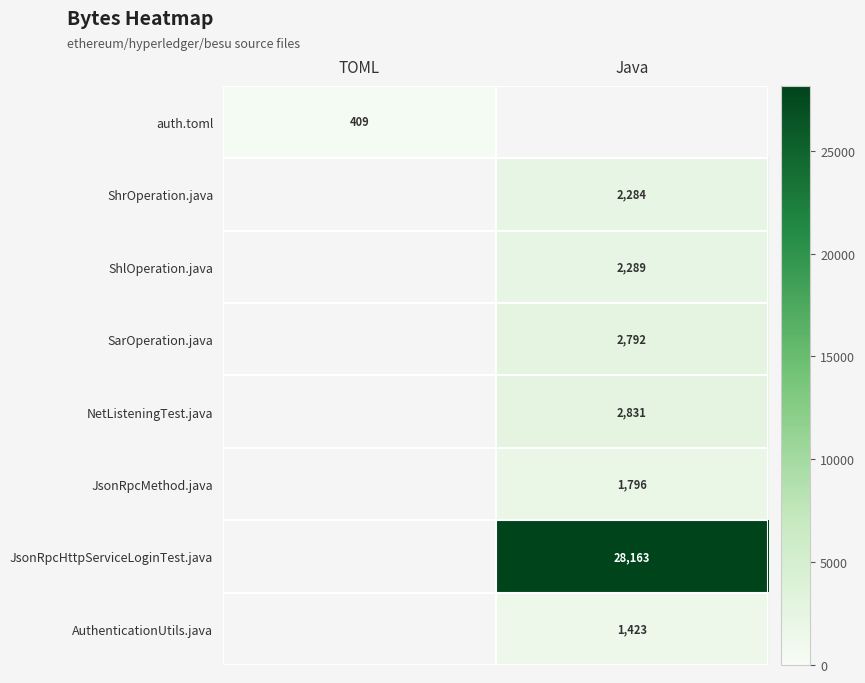

Which label corresponds to the smallest value in the chart?

TOML